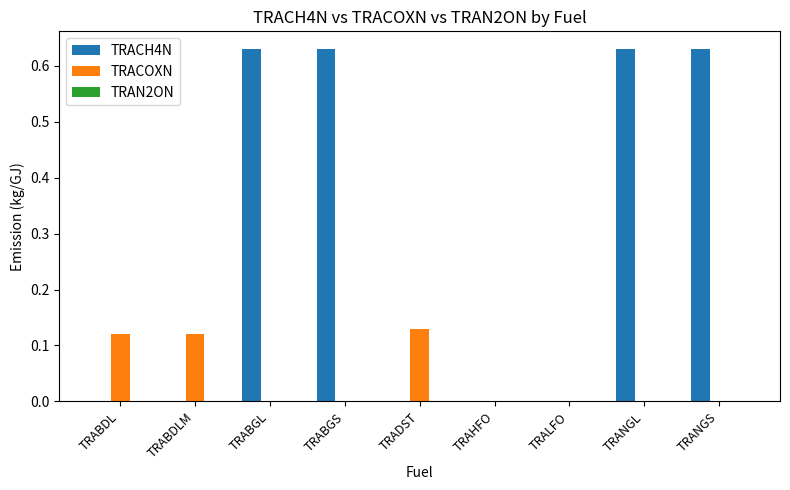

Which series has the largest total across all categories?

TRACH4N